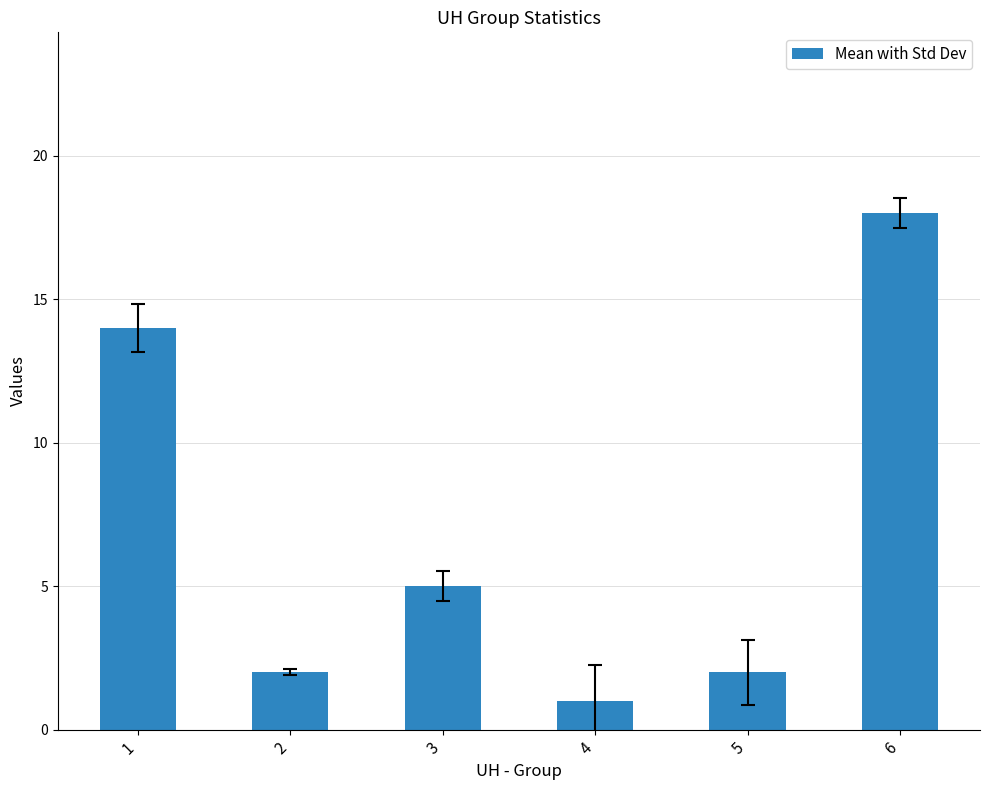

Where does the data first go above 5?

1